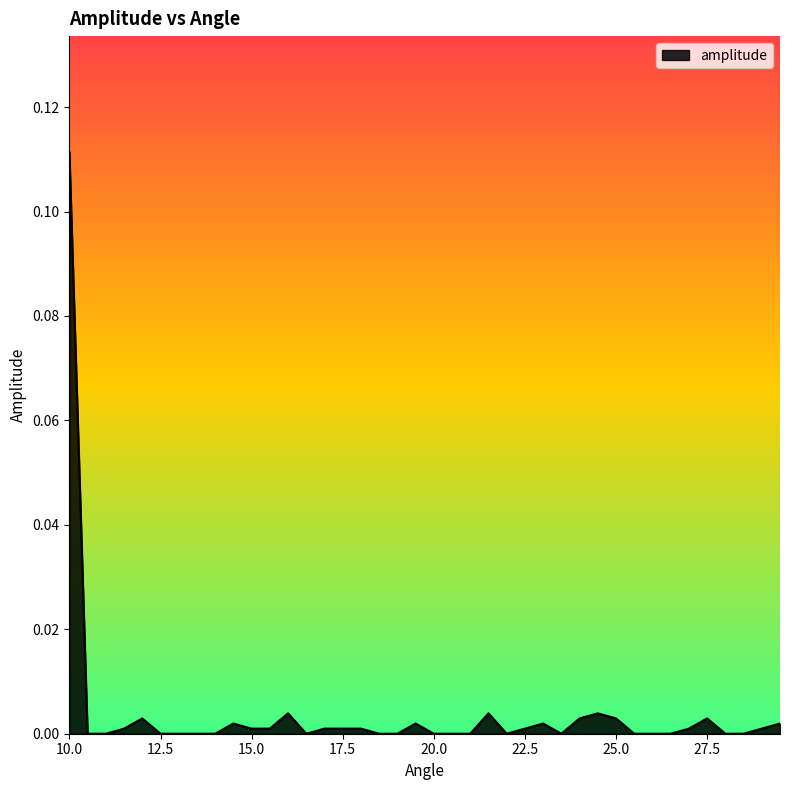

What is the label of the 34th point from the left?

26.5